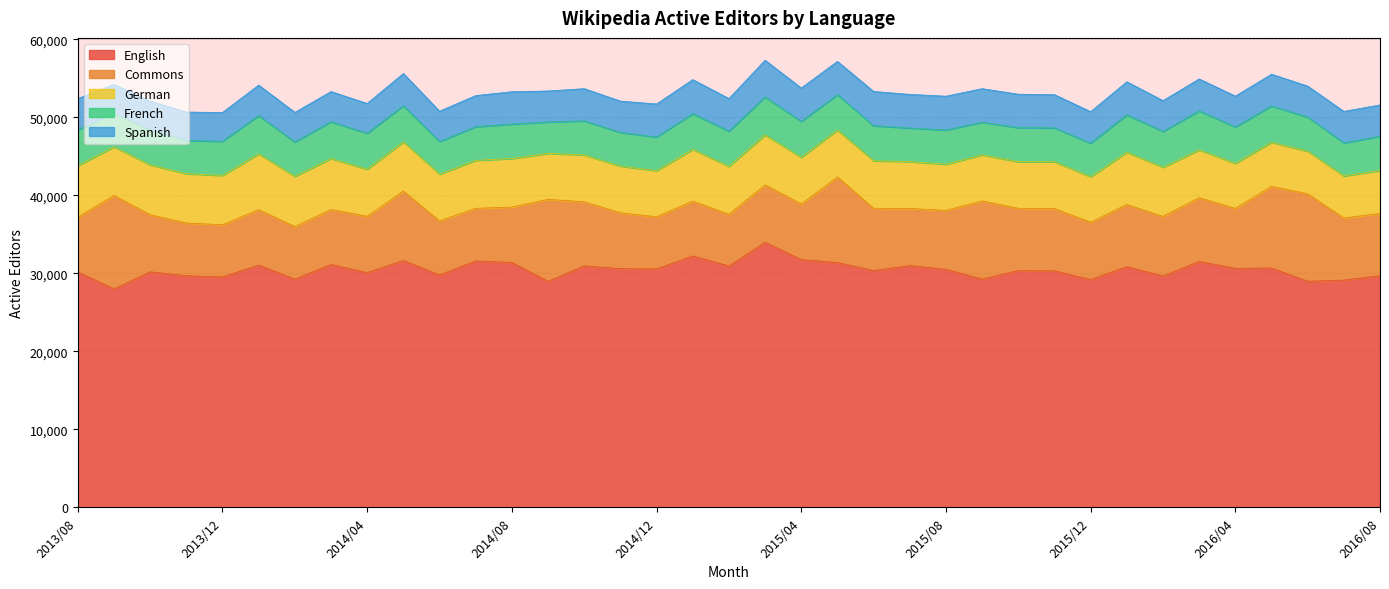

Reading left to right, transcribe all the data shown in this chart.

English: 30183	28024	30202	29710	29545	31075	29265	31142	30107	31658	29795	31601	31406	28989	30965	30609	30580	32242	30953	34005	31767	31395	30368	30993	30529	29278	30355	30319	29222	30868	29663	31540	30652	30693	28998	29141	29717
Spanish: 4004	3708	3694	3655	3692	3910	3787	3870	3818	4132	3890	3995	4143	3972	4125	4015	4239	4363	4186	4705	4288	4269	4390	4317	4334	4304	4284	4265	4033	4249	3943	4096	3947	4081	3967	4041	4013
Commons: 7033	11977	7329	6758	6695	7112	6746	7060	7213	8905	6942	6746	7104	10505	8221	7171	6683	7027	6631	7350	7141	10976	7984	7336	7553	10014	7995	7997	7345	7981	7646	8171	7684	10473	11214	7967	7975
German: 6599	6225	6383	6324	6324	7144	6434	6533	6039	6315	5991	6147	6219	5904	6010	5972	5916	6637	6148	6402	5976	6014	6096	6013	5921	5913	5975	6000	5829	6689	6300	6135	5777	5647	5458	5392	5501
French: 4598	4314	4489	4246	4378	4910	4419	4710	4614	4626	4187	4317	4424	4019	4369	4325	4310	4583	4505	4871	4604	4533	4492	4299	4388	4183	4372	4340	4310	4788	4600	4993	4675	4653	4381	4235	4398